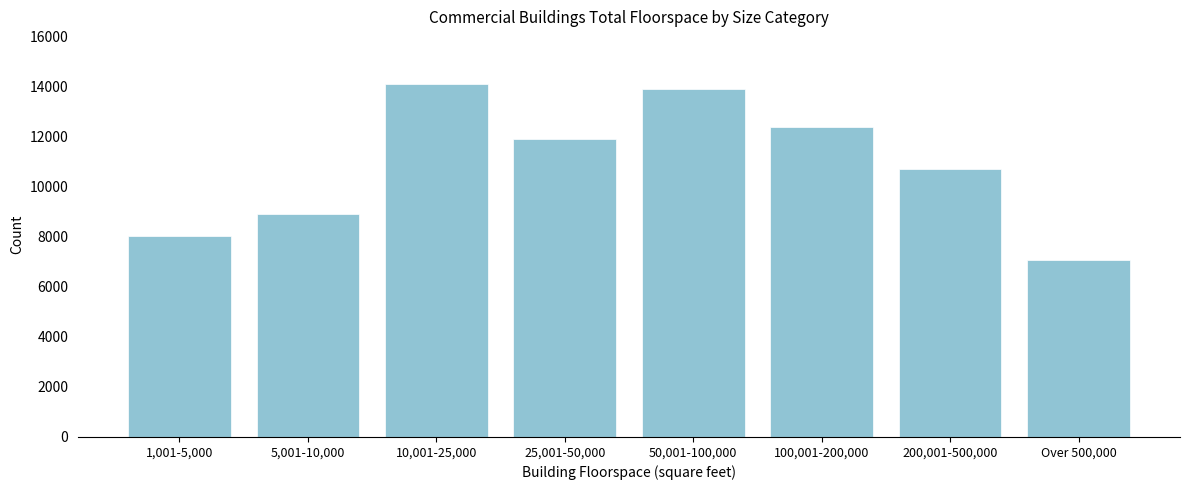

Reading right to left, list all the values displayed in this chart.

Over 500,000=7074	200,001-500,000=10724	100,001-200,000=12415	50,001-100,000=13918	25,001-50,000=11917	10,001-25,000=14105	5,001-10,000=8900	1,001-5,000=8041